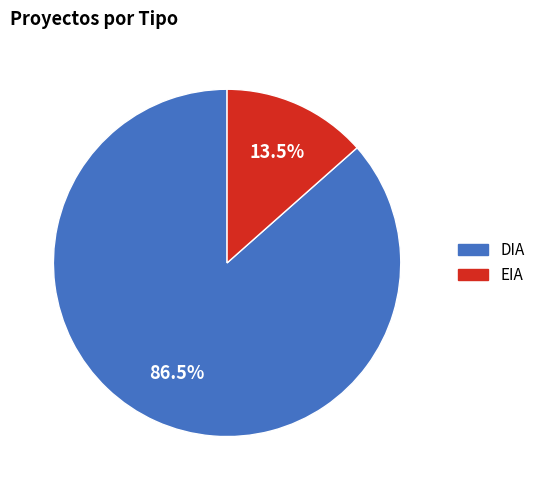

What percentage do DIA and EIA together represent?

100.0%